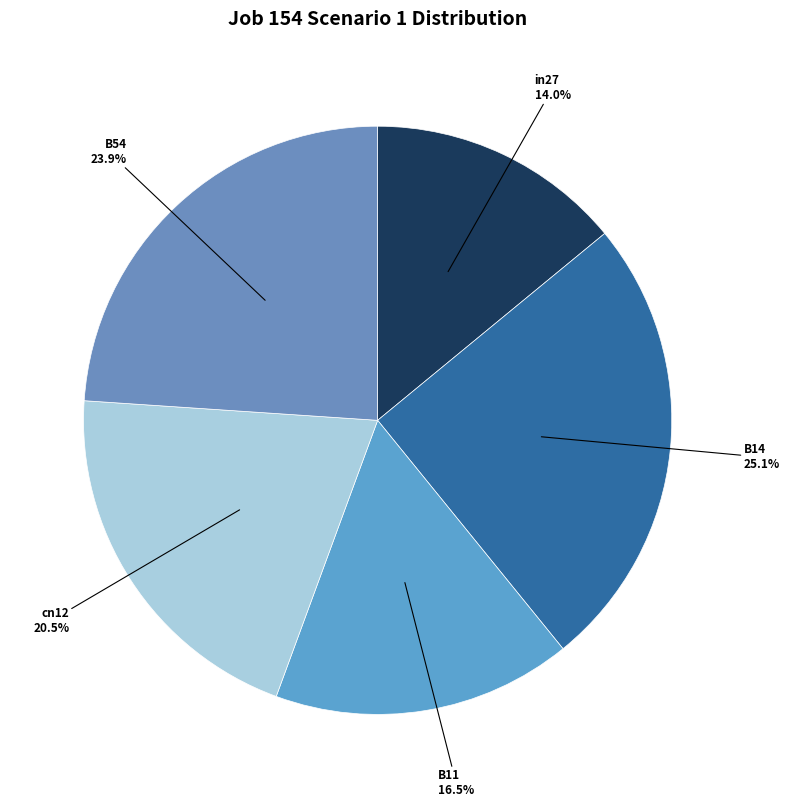

To the nearest percent, what is the difference between the B11 and in27 slice percentages?

2%